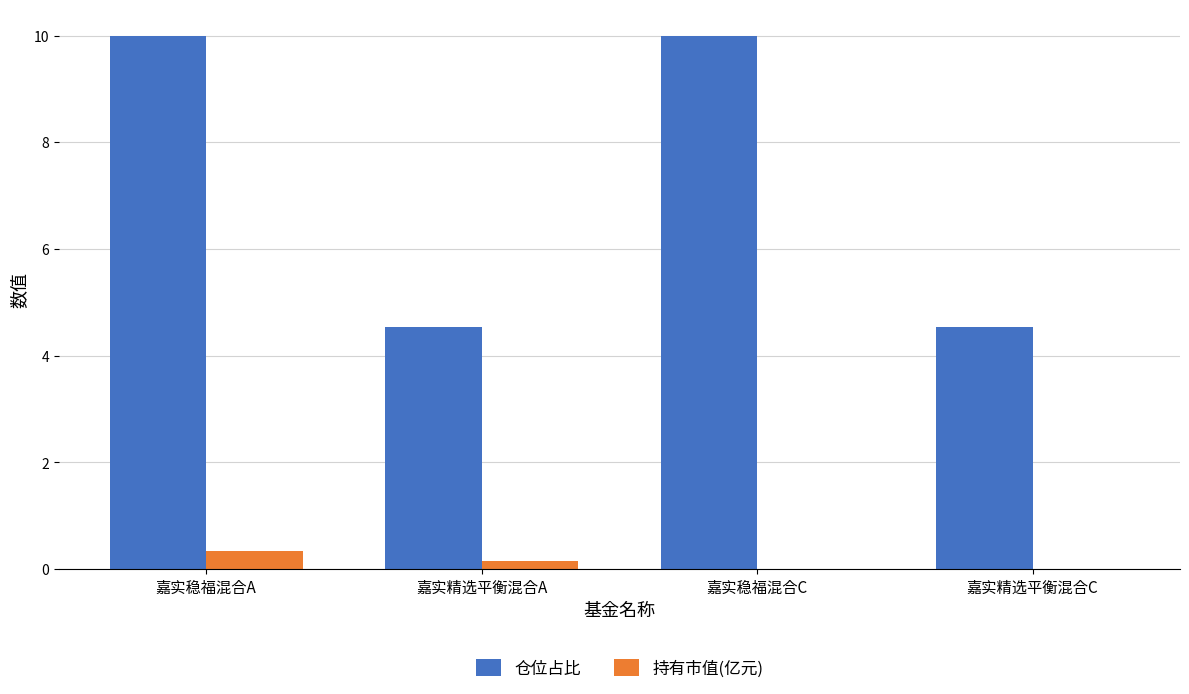

How many groups of bars are there?

4